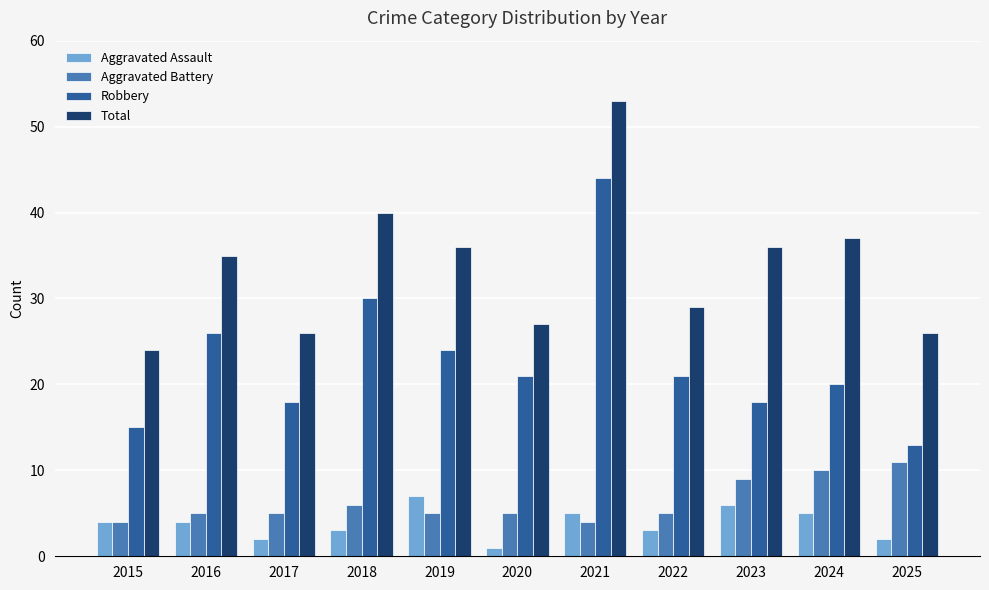

Read the Aggravated Battery value at 2025.

11